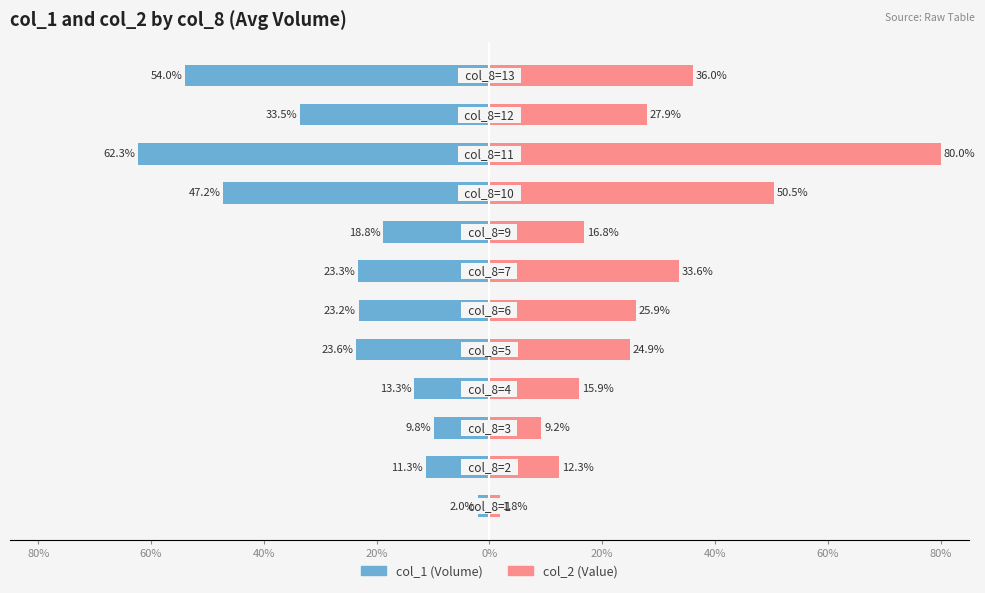

Which series changed the most between 0% and 10?

col_1